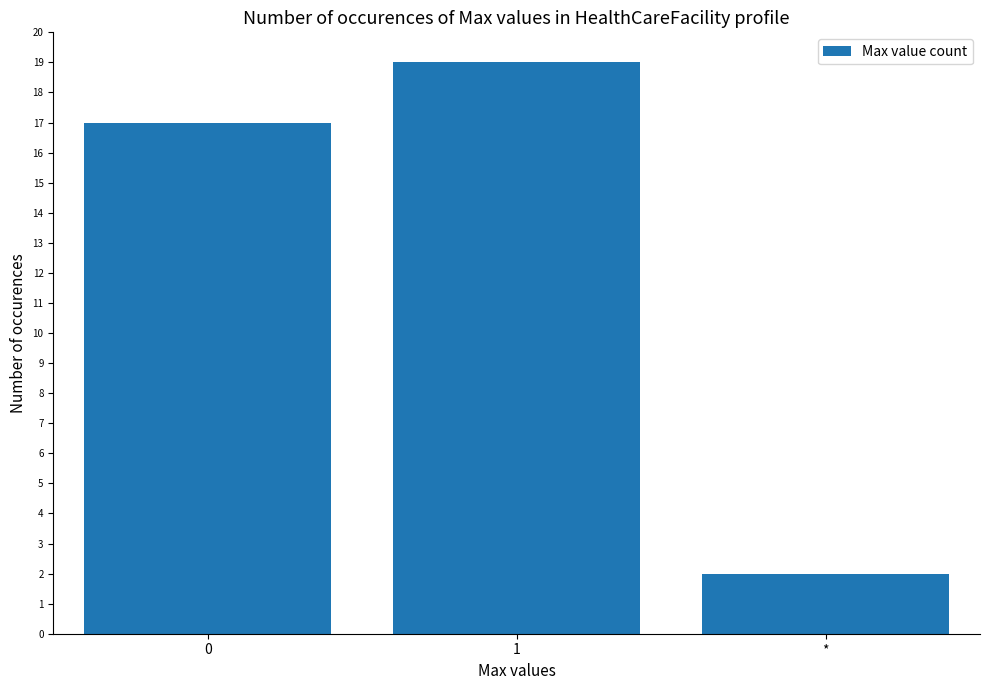

List the labels in order of value, largest first.

1, 0, *